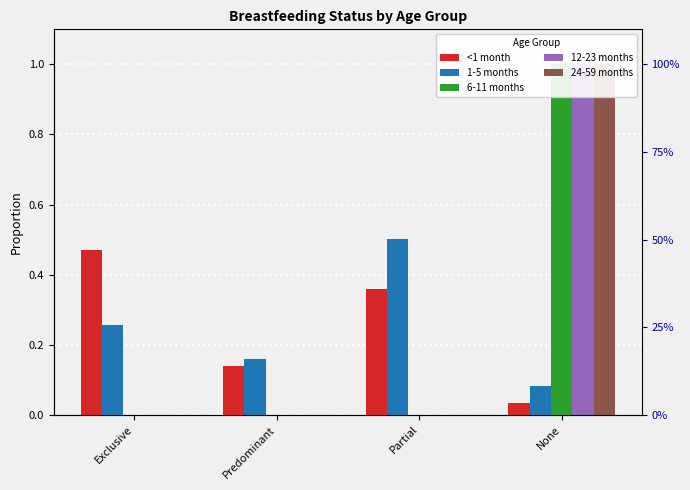

Rank the series by their maximum value, from lowest to highest.

<1 month, 1-5 months, 6-11 months, 12-23 months, 24-59 months